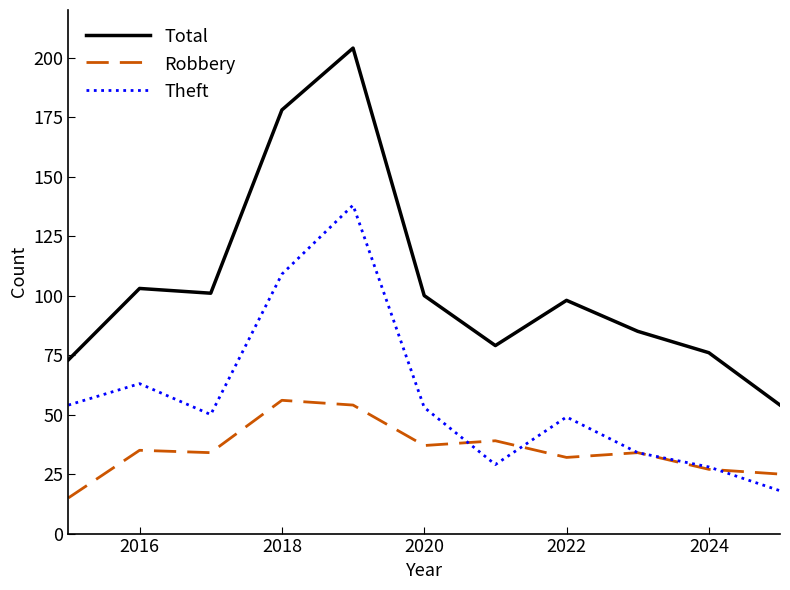

Which series has the largest total across all categories?

Total